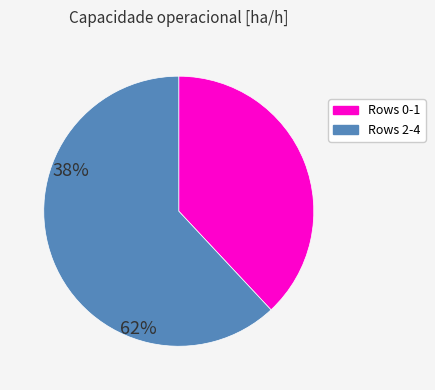

Is there a majority slice in this chart?

Yes